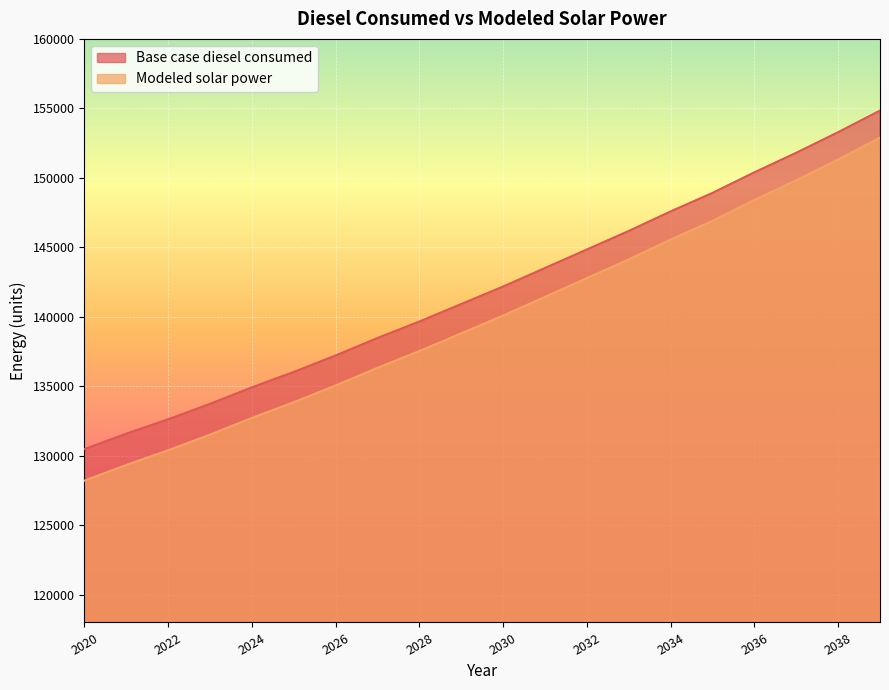

Does the chart display data point markers on the line(s)?

No